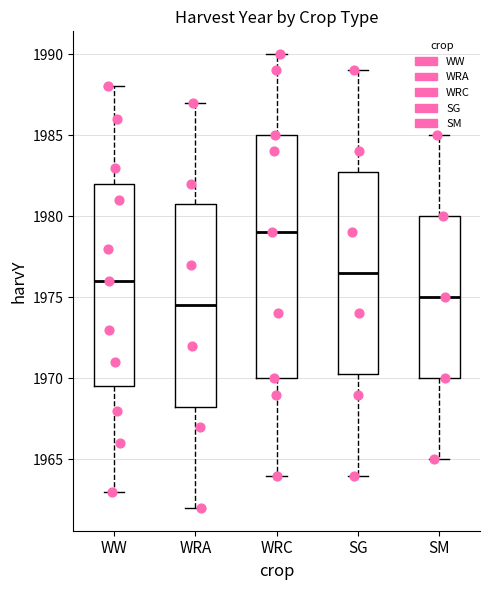

Which box has the lowest median line?

WRA